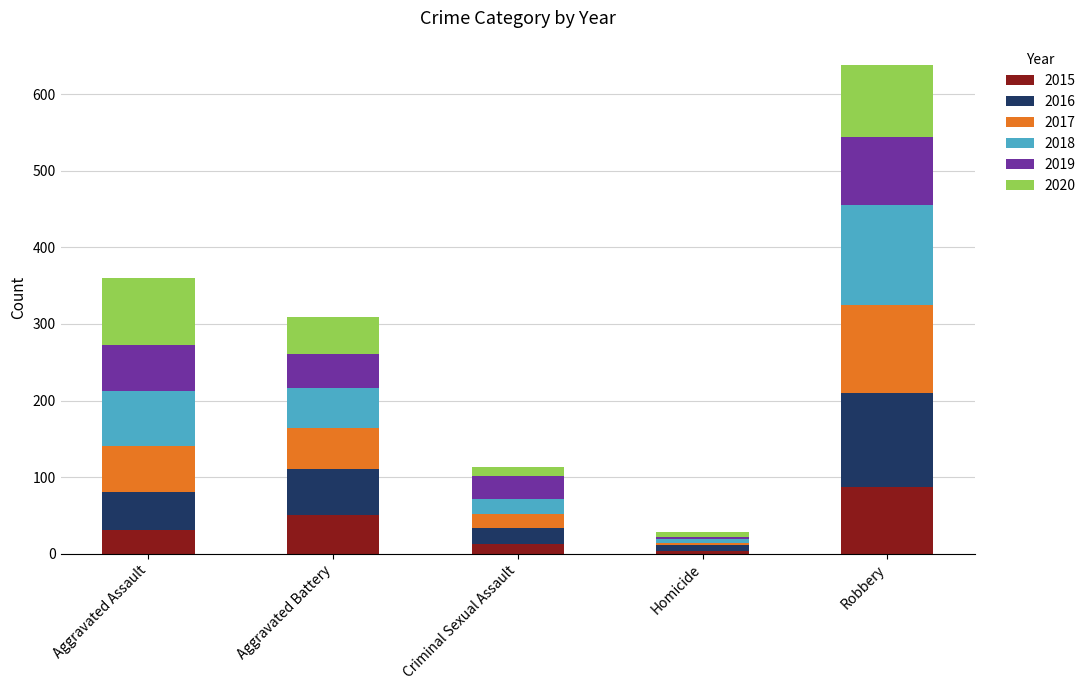

At which category is the sum across all series the highest?

Robbery